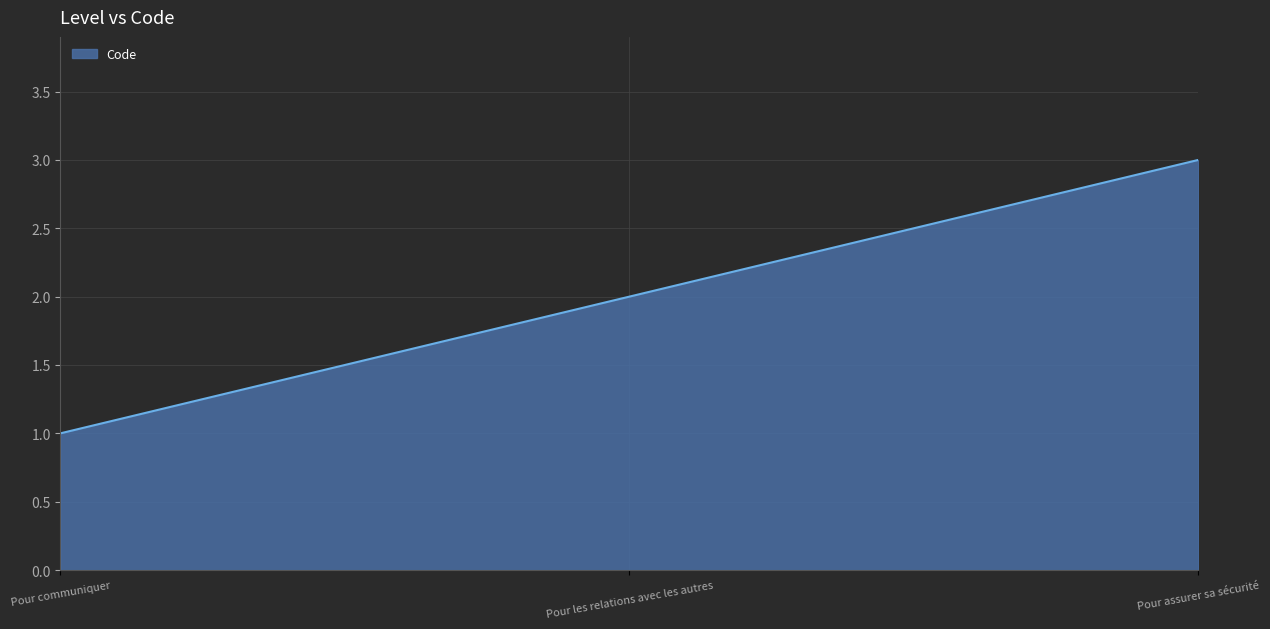

What position from the left is Pour les relations avec les autres?

2